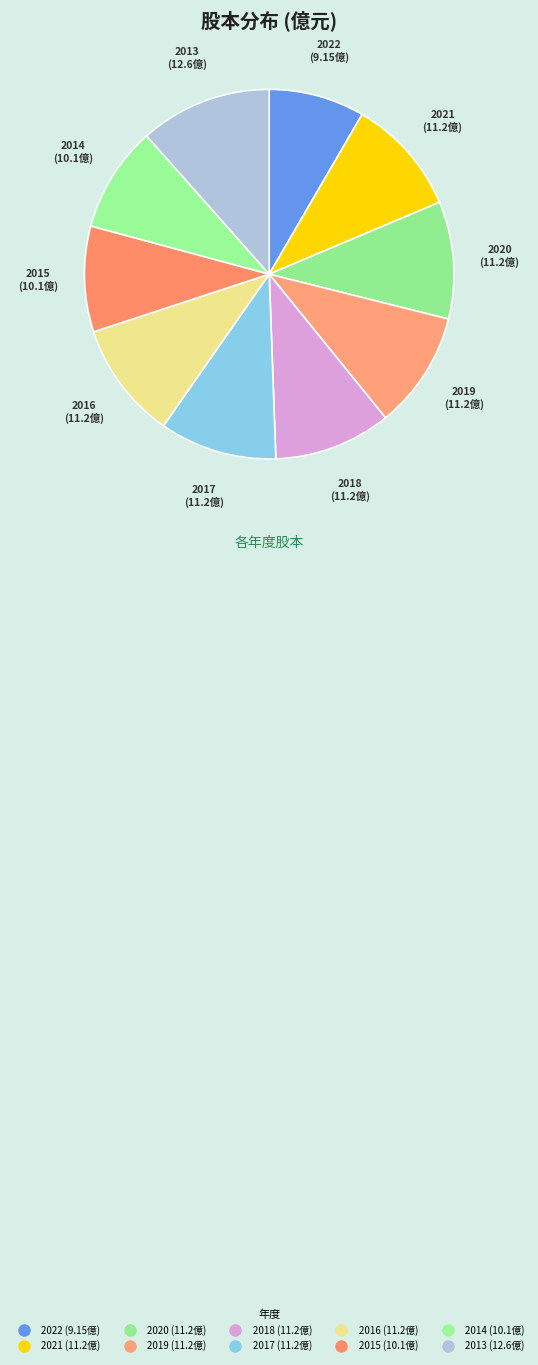

To the nearest percent, what portion does 2015 represent?

9%